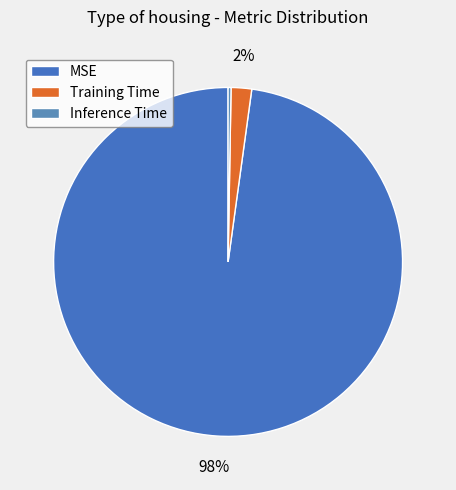

The Training Time slice represents 1% of the pie. True or false?

False